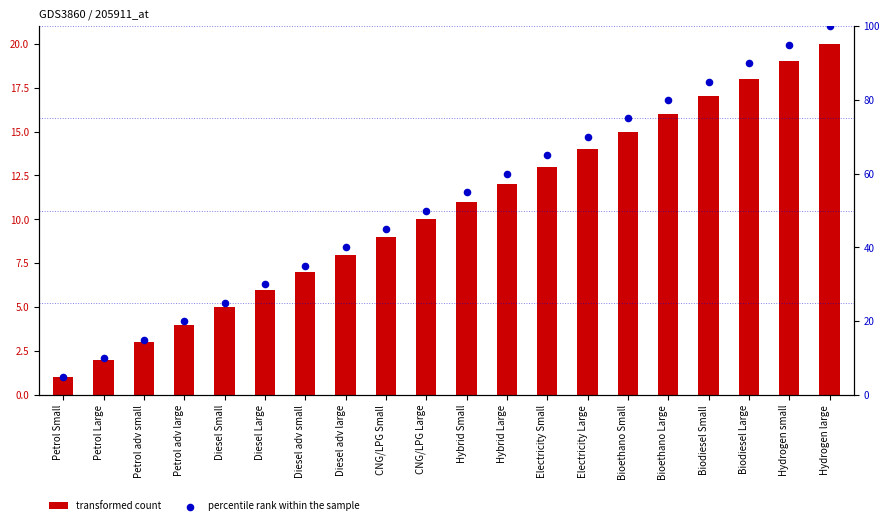

What are all the series names shown in the legend?

transformed count, percentile rank within the sample